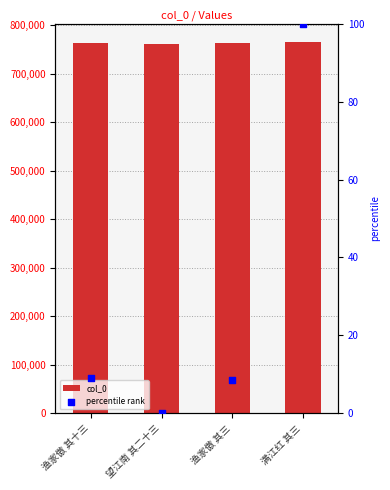

What is the total value across all series at 望江南 其二十三?

762709.0